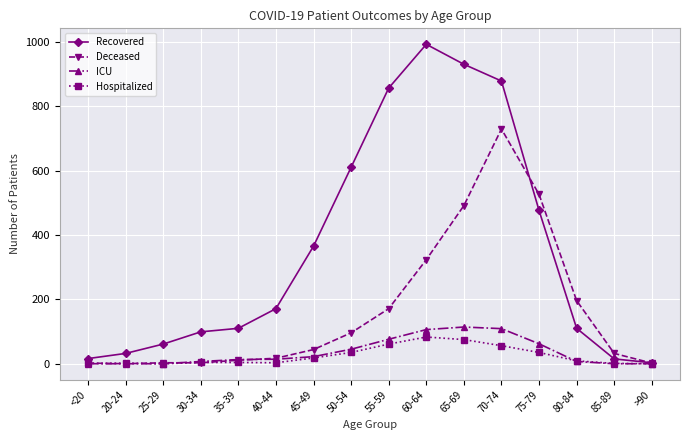

The value of Recovered at 50-54 is 610. True or false?

True